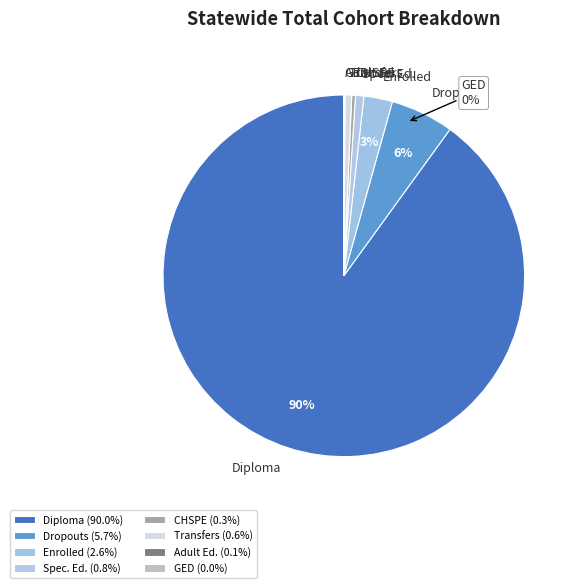

Which category has the smallest portion of the pie?

GED Completers